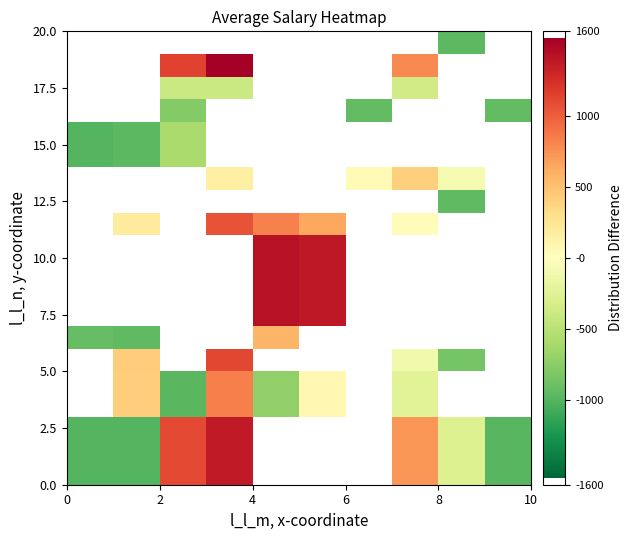

At how many categories does at least one series exceed 41?

7